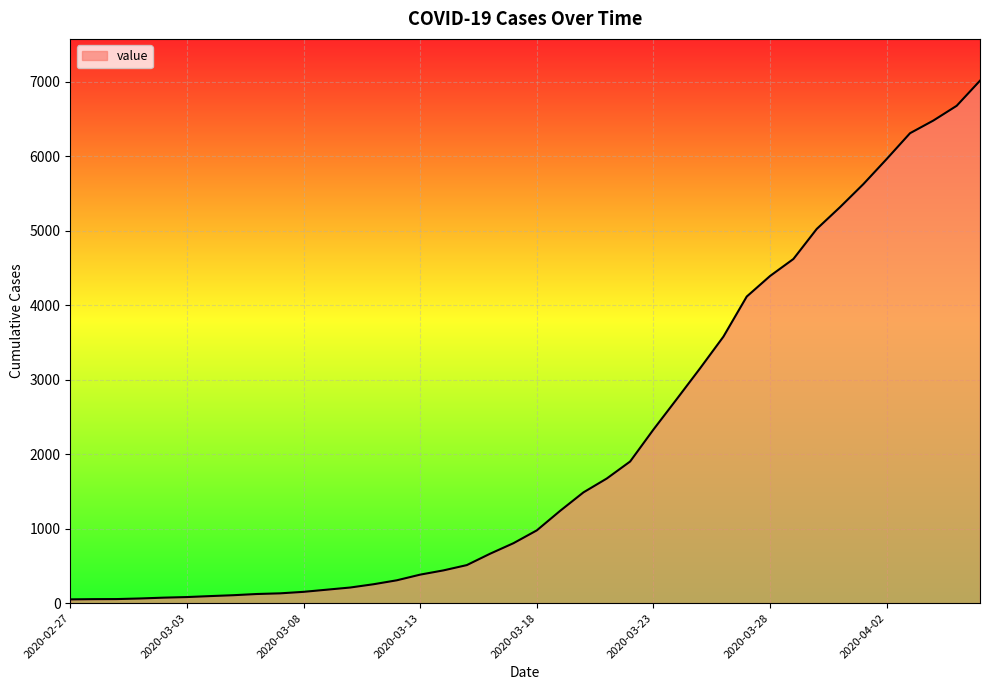

Does the chart have visible grid lines?

Yes